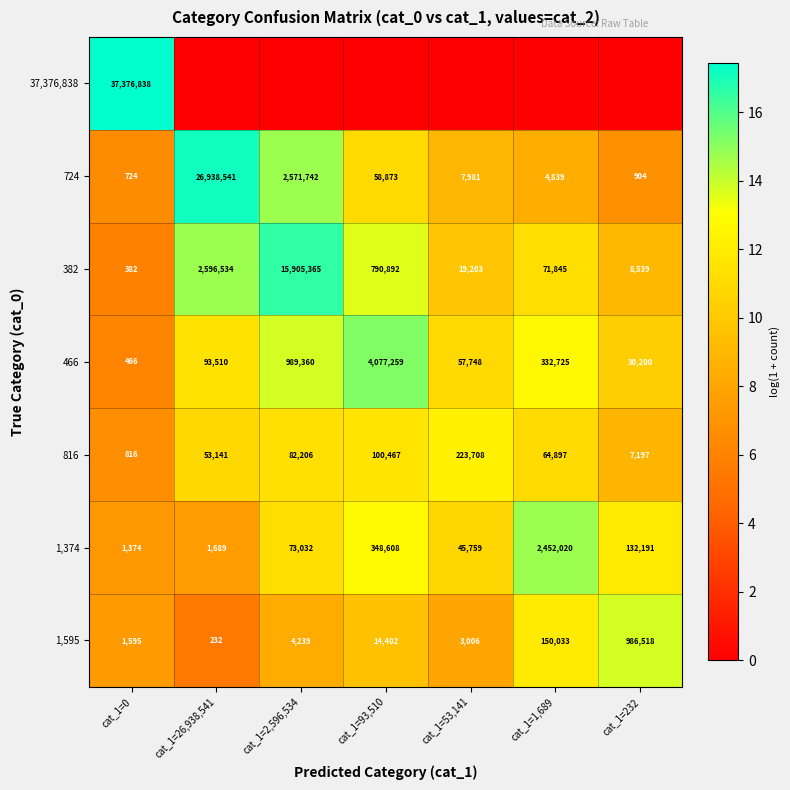

Is the value of 1,374 at cat_1=2,596,534 greater than the value of 466 at cat_1=93,510?

No